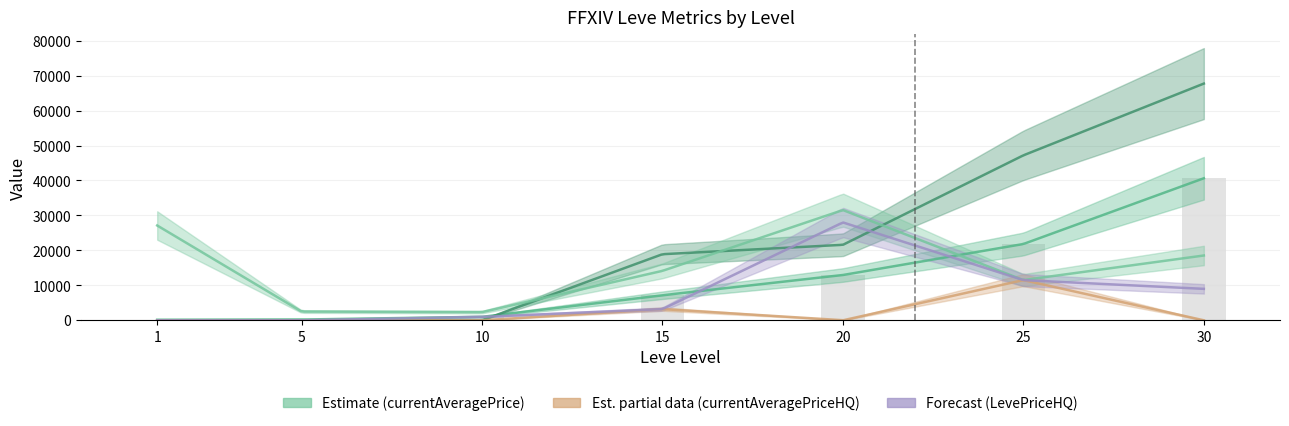

What is the difference between the second highest and minimum values in the currentAveragePrice series?

24786